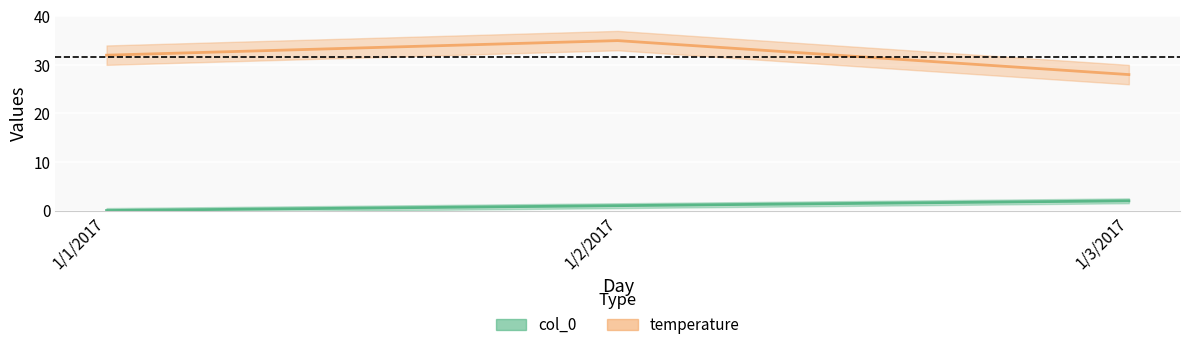

Reading right to left, what are all the values shown in this chart?

col_0: 1/3/2017=2	1/2/2017=1	1/1/2017=0
temperature: 1/3/2017=28	1/2/2017=35	1/1/2017=32